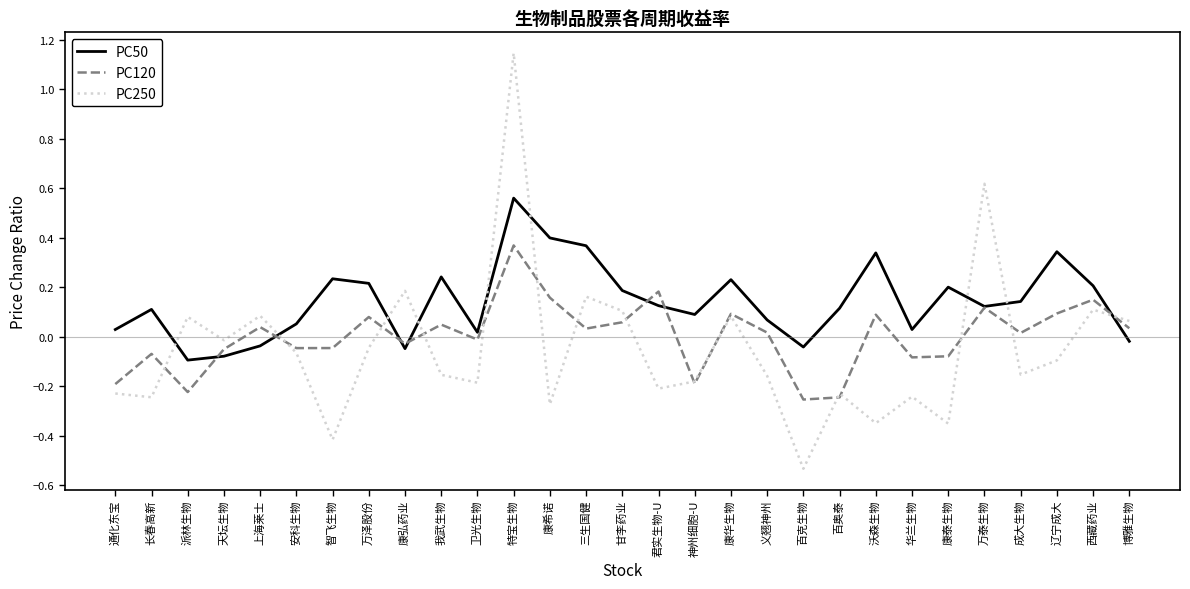

Between which two adjacent categories do PC50 and PC250 first intersect?

长春高新 and 派林生物